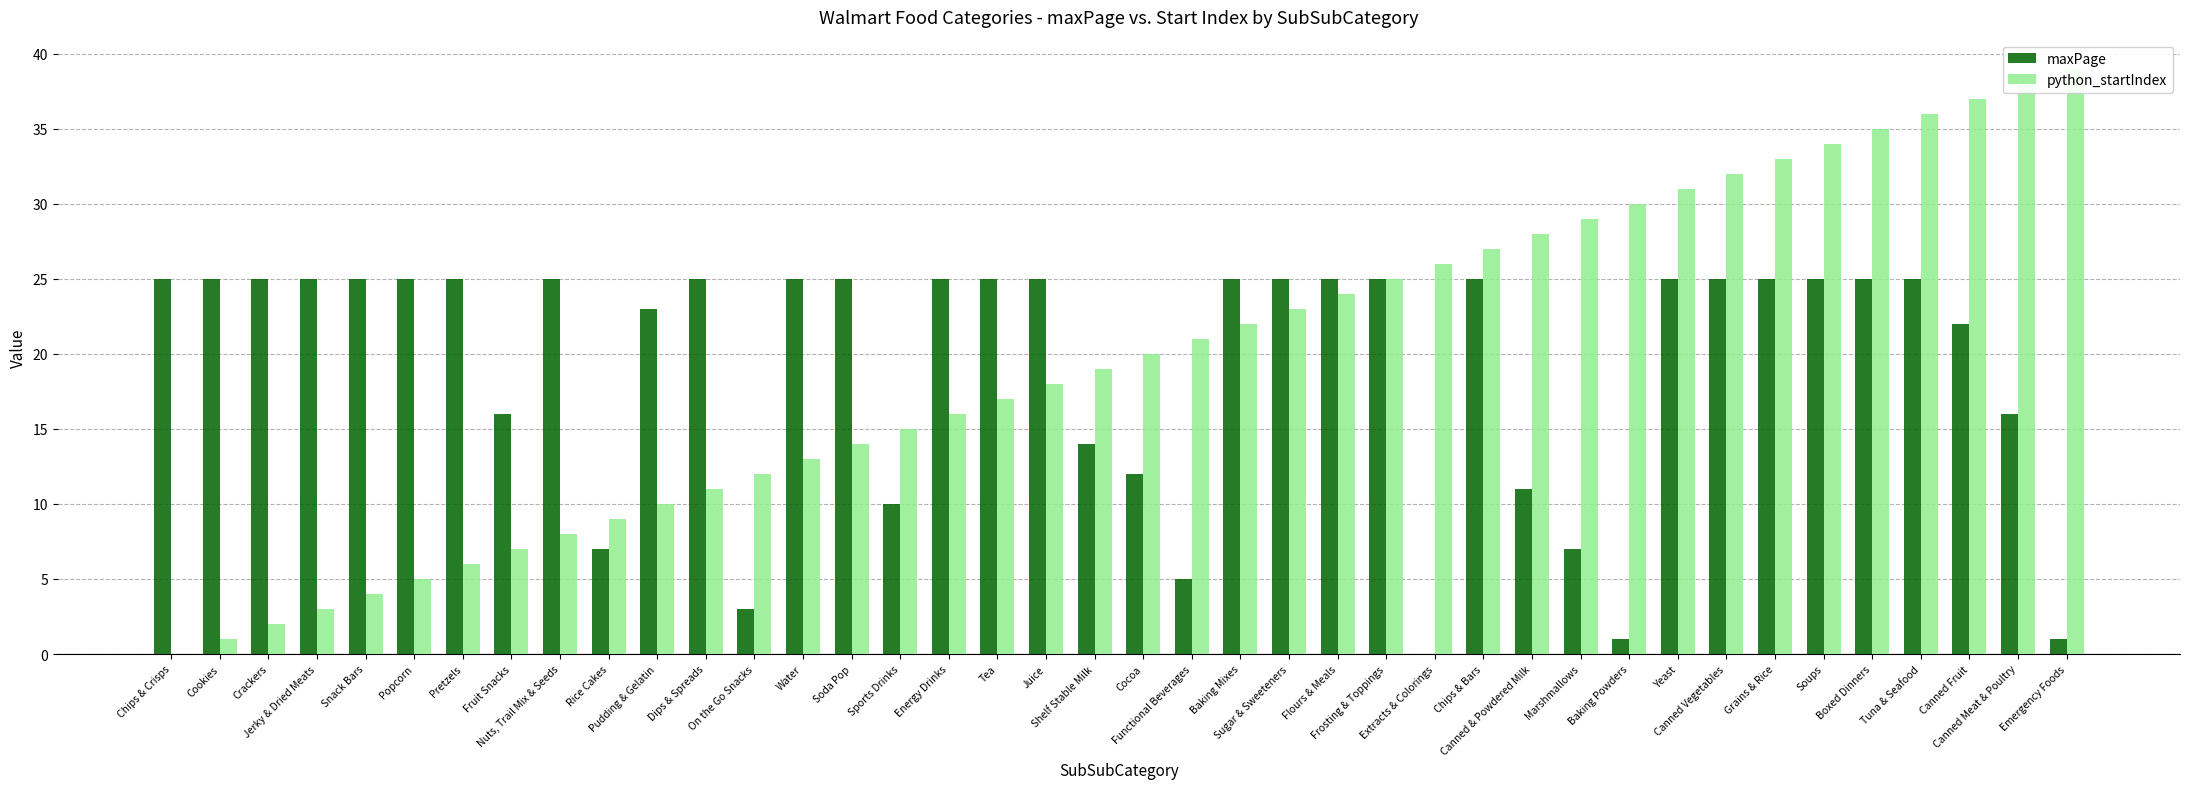

Which has a higher value, Tuna & Seafood or Tea?

Tuna & Seafood